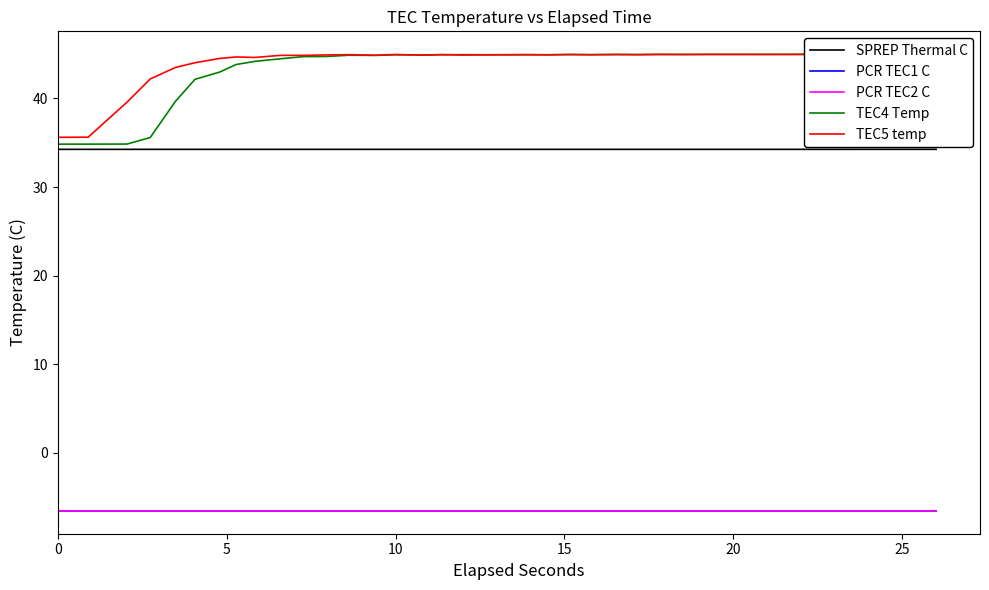

True or false: TEC4 Temp and PCR TEC1 C cross at least once.

False